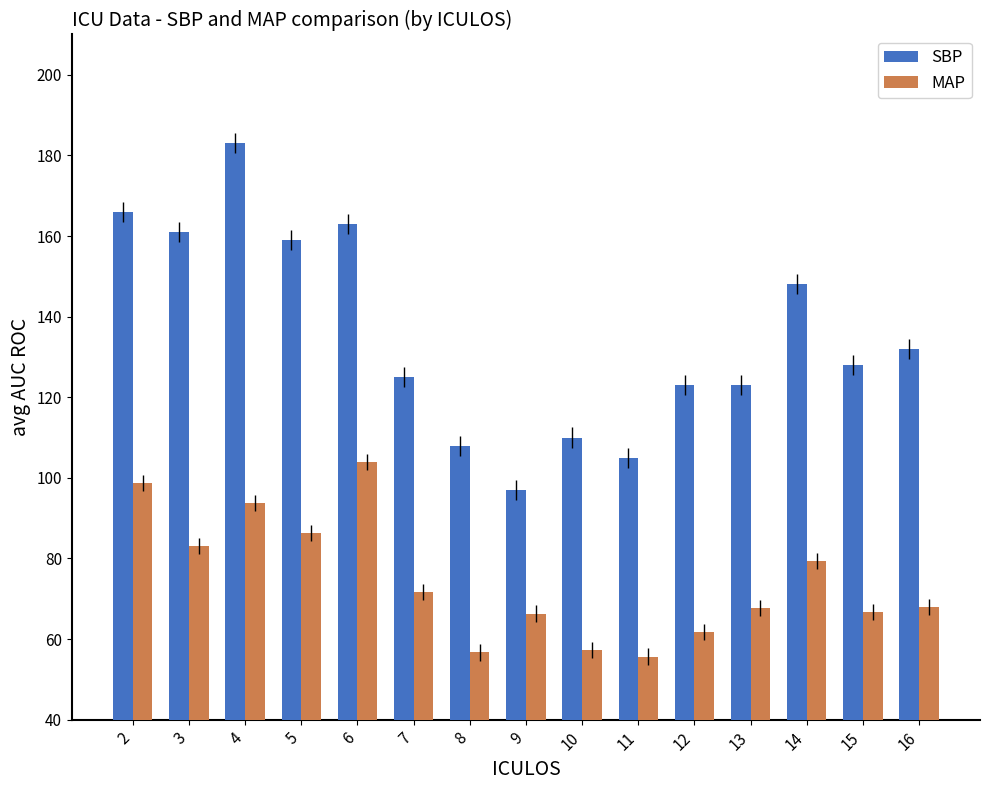

At which label is MAP closest to 79?

14